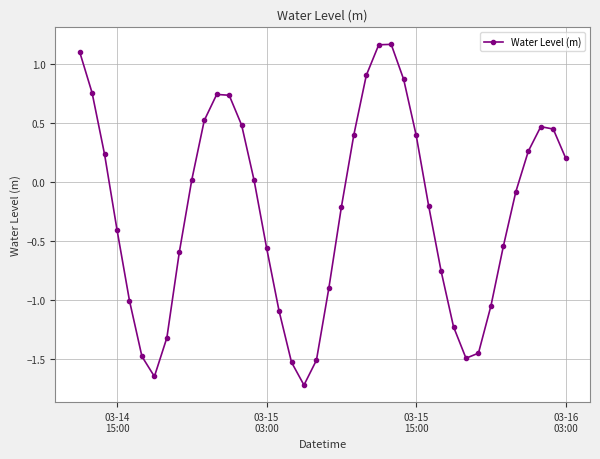

What is the value of the 36th point from the left?

-0.1